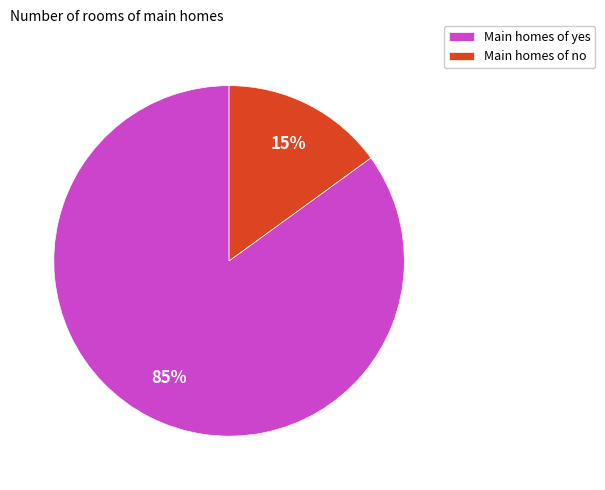

Between Main homes of yes and Main homes of no, which is larger?

Main homes of yes